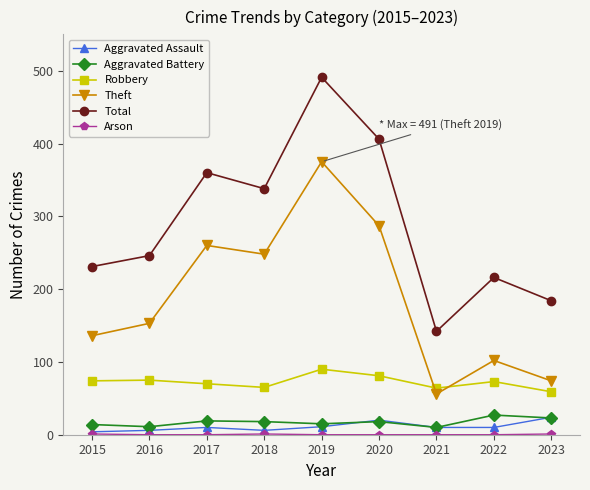

How many lines are shown in the chart?

6